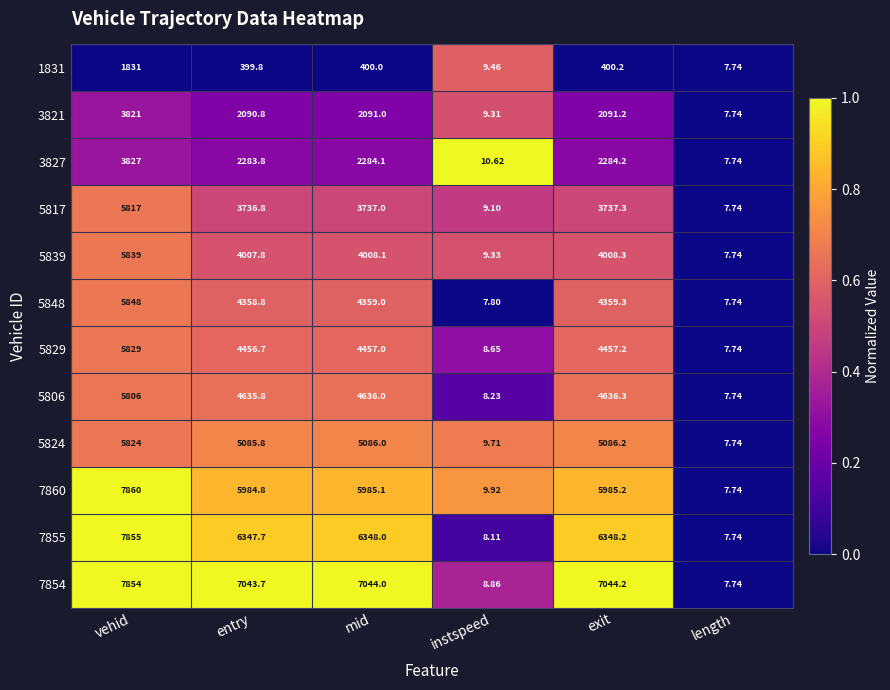

At which label does 1831 first exceed 400?

vehid